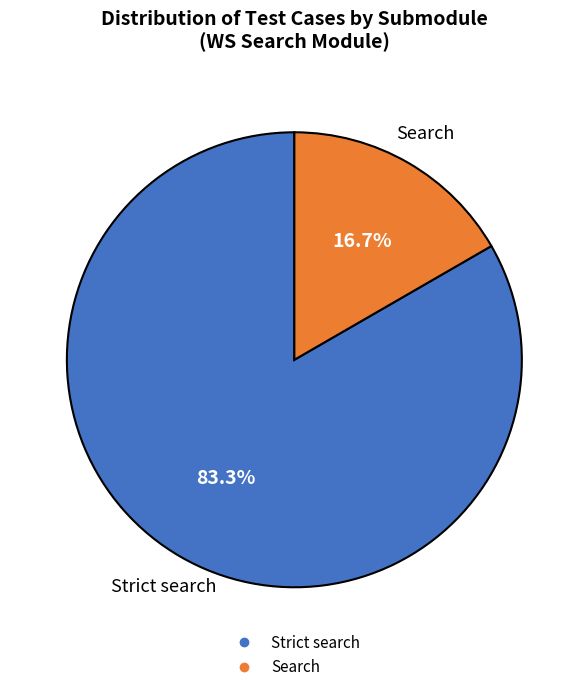

What portion of the pie excludes Search?

83.3%